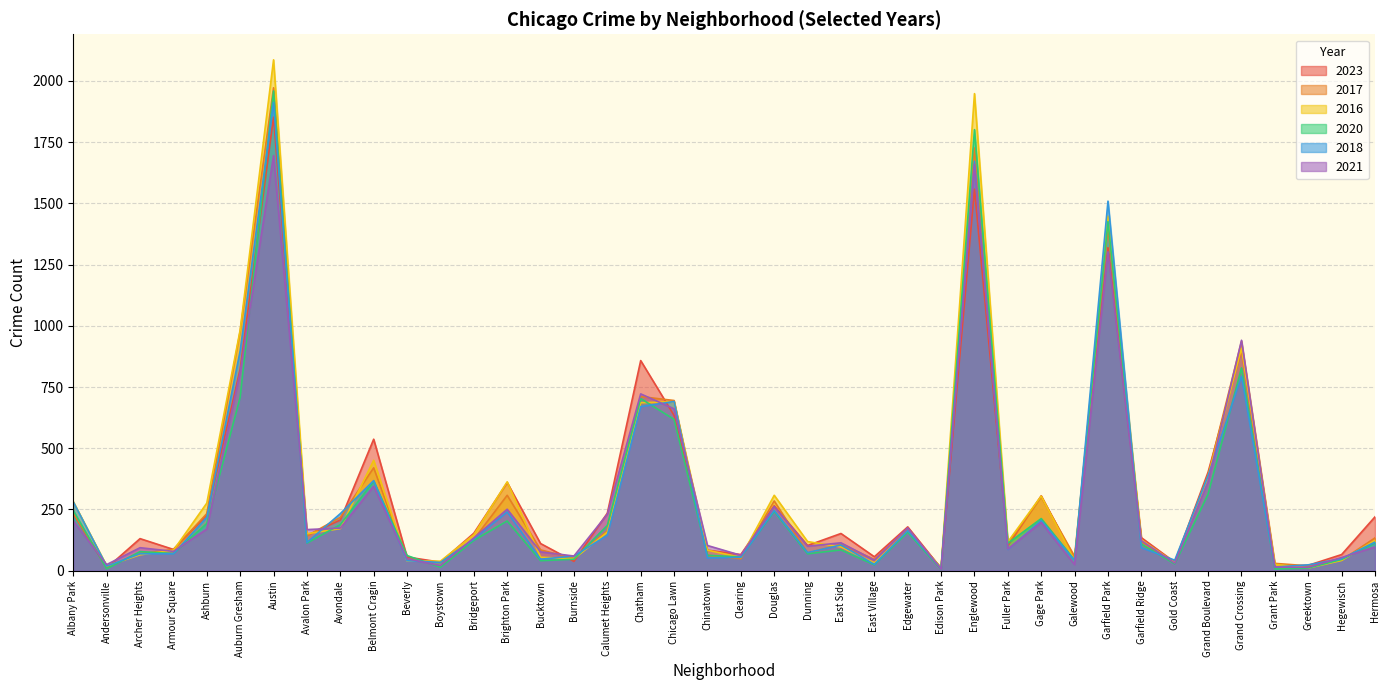

Reading left to right, what are all the values shown in this chart?

2023: 233	11	131	87	226	824	1852	144	207	537	56	35	153	360	111	38	235	858	634	84	66	265	103	152	57	179	10	1558	102	306	48	1319	135	35	403	901	16	22	66	220
2017: 235	17	69	87	233	978	1972	142	218	420	46	33	128	308	85	50	162	711	695	63	49	285	72	108	46	166	12	1726	110	301	58	1401	119	31	392	936	30	20	43	134
2016: 282	20	65	83	276	983	2086	151	172	451	40	39	147	363	55	49	157	686	690	84	54	308	119	97	32	162	12	1948	118	305	42	1448	126	33	384	908	26	11	42	124
2020: 246	8	78	70	193	708	1959	113	188	365	62	14	124	203	41	47	185	703	618	63	56	242	69	85	24	157	5	1801	112	213	43	1426	109	28	313	828	7	11	46	114
2018: 281	19	69	69	218	898	1912	115	233	368	41	34	129	240	47	60	145	670	691	52	55	246	74	105	26	164	9	1672	87	205	42	1509	94	43	388	794	15	24	49	117
2021: 203	25	94	79	170	811	1695	168	174	345	49	21	134	251	77	60	231	722	661	103	63	262	100	114	43	175	6	1659	89	197	25	1302	123	31	363	941	15	14	54	97